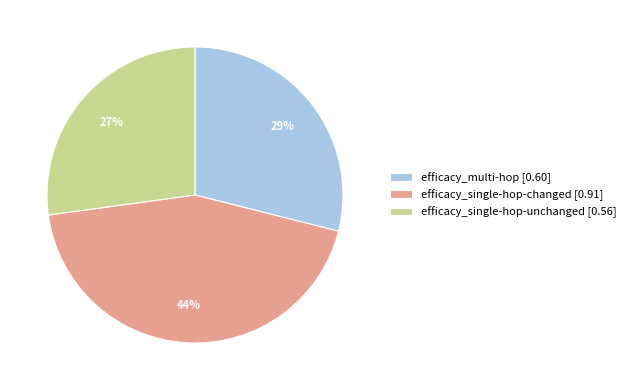

To the nearest percent, what is the difference between the efficacy_multi-hop and efficacy_single-hop-changed slice percentages?

15%